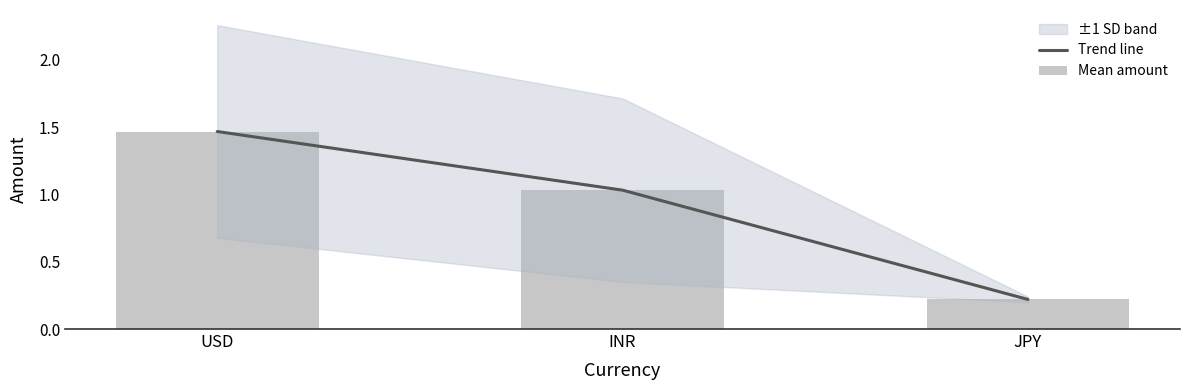

At which category is the sum across all series the highest?

USD